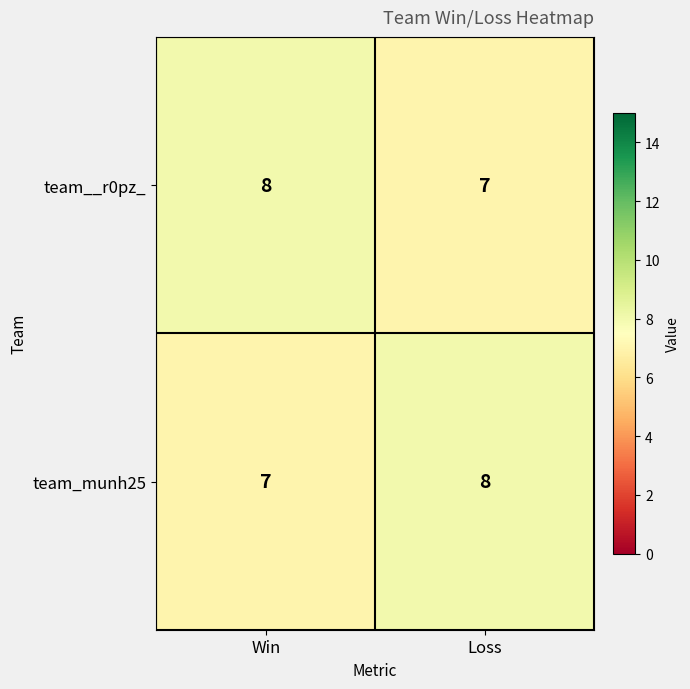

What is the highest value of the team__r0pz_ series?

8